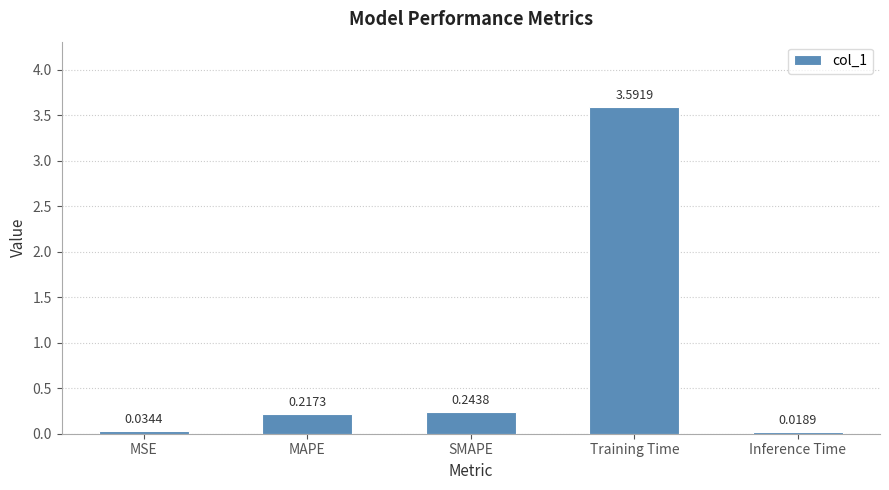

Which has a higher value, MAPE or MSE?

MAPE